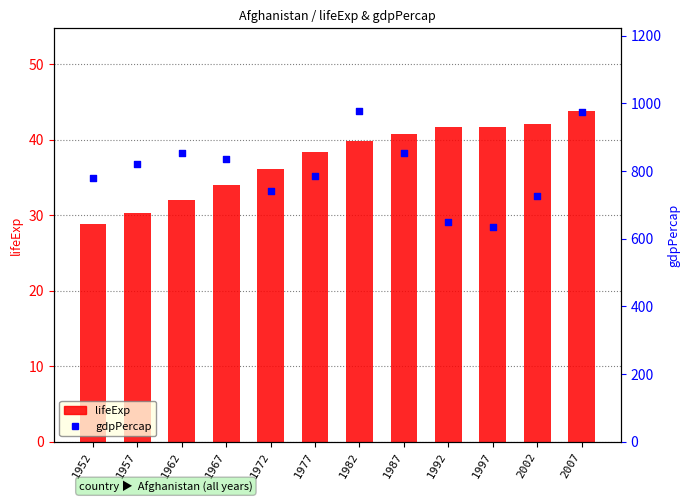

What is the total value across all series at 1982?

1017.9